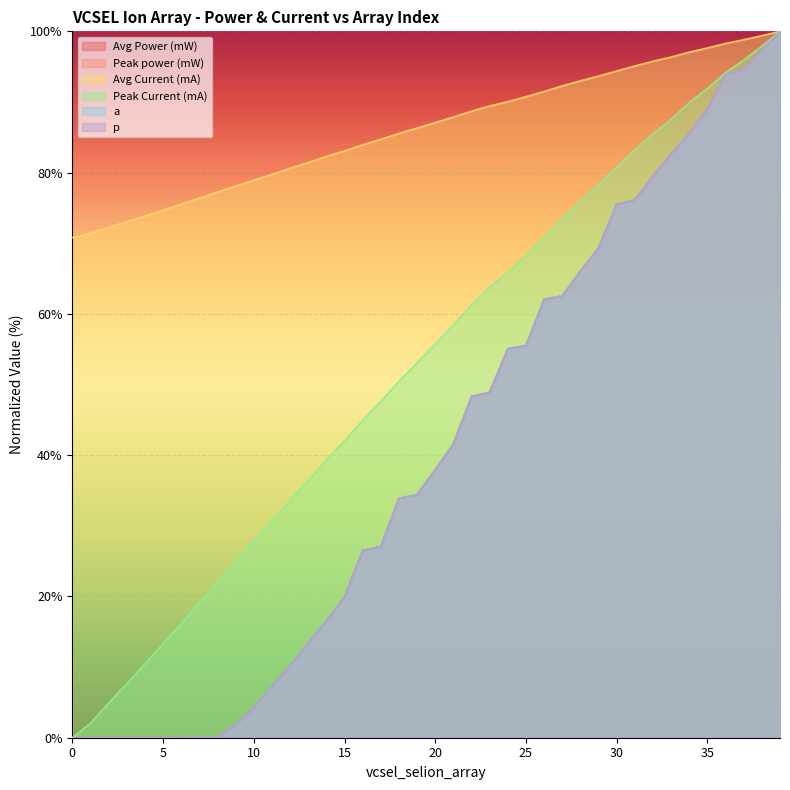

Reading left to right, what are all the values shown in this chart?

Avg Power (mW): 0=0.0	1=0.0	2=0.0	3=0.0	4=0.0	5=0.0	6=0.0	7=0.0	8=0.1	9=1.8	10=4.2	11=7.3	12=10.2	13=13.4	14=16.5	15=20.0	16=26.5	17=27.1	18=33.9	19=34.4	20=37.9	21=41.6	22=48.3	23=48.9	24=55.1	25=55.5	26=62.1	27=62.5	28=66.1	29=69.3	30=75.5	31=76.1	32=79.5	33=82.6	34=85.6	35=89.0	36=93.9	37=94.6	38=97.3	39=100.0
Peak power (mW): 0=0.0	1=0.0	2=0.0	3=0.0	4=0.0	5=0.0	6=0.0	7=0.0	8=0.1	9=1.8	10=4.2	11=7.3	12=10.2	13=13.4	14=16.5	15=20.0	16=26.5	17=27.1	18=33.9	19=34.4	20=37.9	21=41.6	22=48.3	23=48.9	24=55.1	25=55.5	26=62.1	27=62.5	28=66.1	29=69.3	30=75.5	31=76.1	32=79.5	33=82.6	34=85.6	35=89.0	36=93.9	37=94.6	38=97.3	39=100.0
Avg Current (mA): 0=70.8	1=71.4	2=72.2	3=73.0	4=73.9	5=74.7	6=75.5	7=76.4	8=77.3	9=78.1	10=78.9	11=79.7	12=80.6	13=81.4	14=82.3	15=83.1	16=83.9	17=84.7	18=85.5	19=86.3	20=87.1	21=87.9	22=88.7	23=89.4	24=90.0	25=90.8	26=91.5	27=92.3	28=93.0	29=93.7	30=94.4	31=95.1	32=95.8	33=96.4	34=97.1	35=97.6	36=98.3	37=98.8	38=99.4	39=100.0
Peak Current (mA): 0=0.0	1=2.1	2=4.9	3=7.7	4=10.5	5=13.3	6=16.2	7=19.1	8=22.1	9=24.9	10=27.8	11=30.6	12=33.6	13=36.4	14=39.4	15=42.0	16=44.9	17=47.6	18=50.5	19=53.1	20=55.8	21=58.4	22=61.3	23=63.8	24=65.9	25=68.3	26=70.9	27=73.6	28=76.0	29=78.3	30=80.8	31=83.2	32=85.5	33=87.5	34=89.9	35=91.9	36=94.1	37=96.0	38=97.9	39=100.0
a: 0=0.0	1=0.0	2=0.0	3=0.0	4=0.0	5=0.0	6=0.0	7=0.0	8=0.1	9=1.8	10=4.2	11=7.3	12=10.2	13=13.4	14=16.5	15=19.9	16=26.5	17=27.0	18=33.9	19=34.4	20=37.9	21=41.6	22=48.3	23=48.9	24=55.1	25=55.5	26=62.1	27=62.5	28=66.1	29=69.3	30=75.5	31=76.1	32=79.5	33=82.6	34=85.6	35=89.0	36=93.9	37=94.6	38=97.3	39=100.0
p: 0=0.0	1=0.0	2=0.0	3=0.0	4=0.0	5=0.0	6=0.0	7=0.0	8=0.1	9=1.8	10=4.2	11=7.3	12=10.2	13=13.4	14=16.5	15=19.9	16=26.5	17=27.0	18=33.9	19=34.4	20=37.9	21=41.6	22=48.3	23=48.9	24=55.1	25=55.5	26=62.1	27=62.5	28=66.1	29=69.3	30=75.5	31=76.1	32=79.5	33=82.6	34=85.6	35=89.0	36=93.9	37=94.6	38=97.3	39=100.0